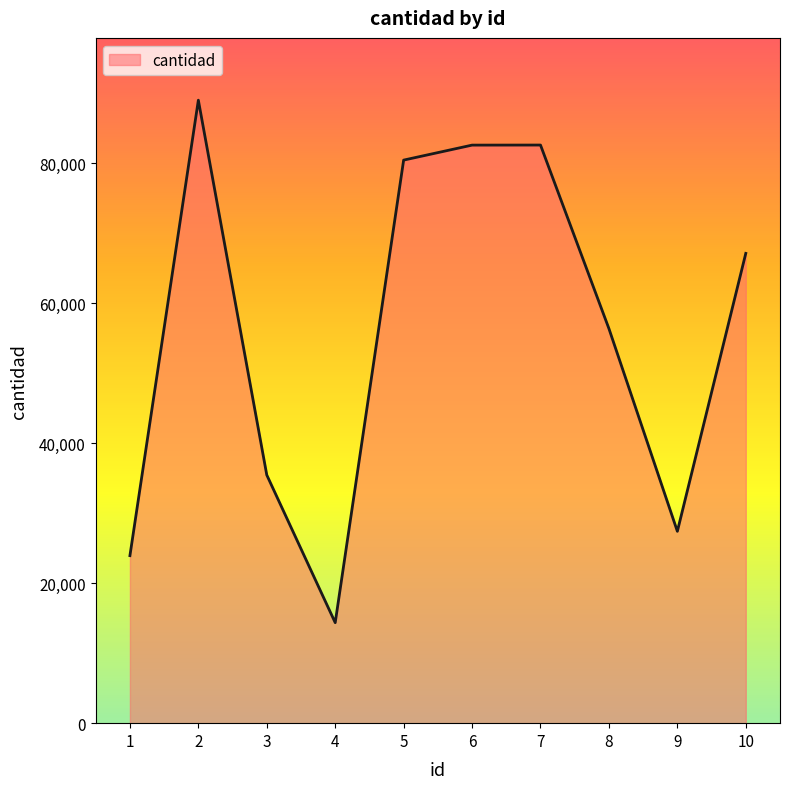

The value at 7 is 82585. True or false?

True